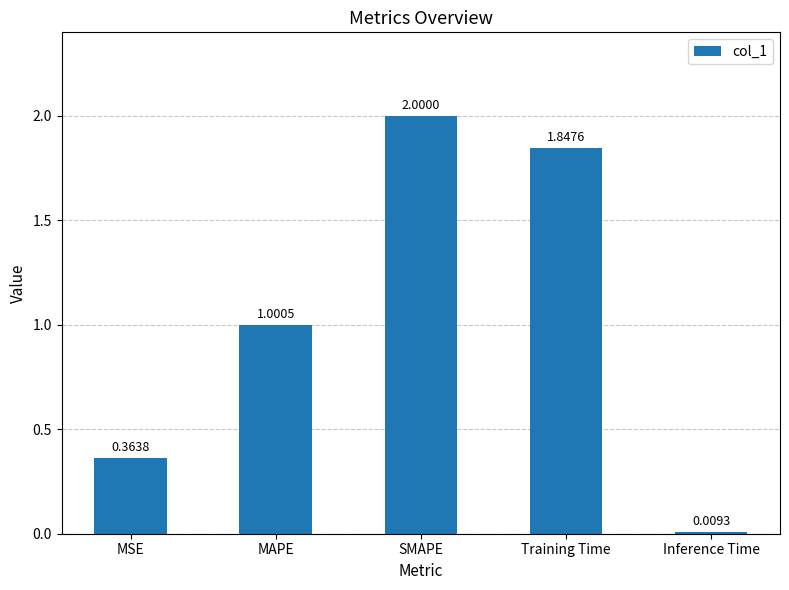

Where is the data nearest to the value 1?

MAPE